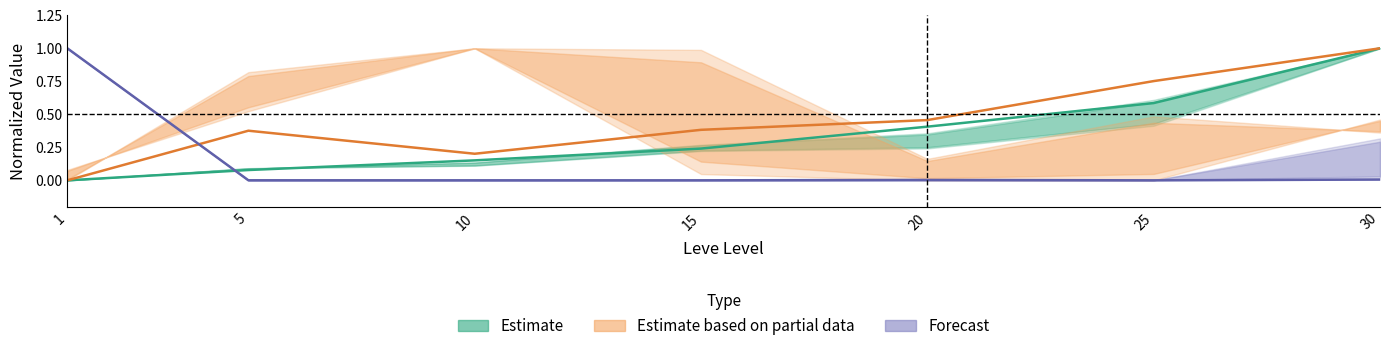

The Forecast series shows 0.4 at 1. True or false?

False